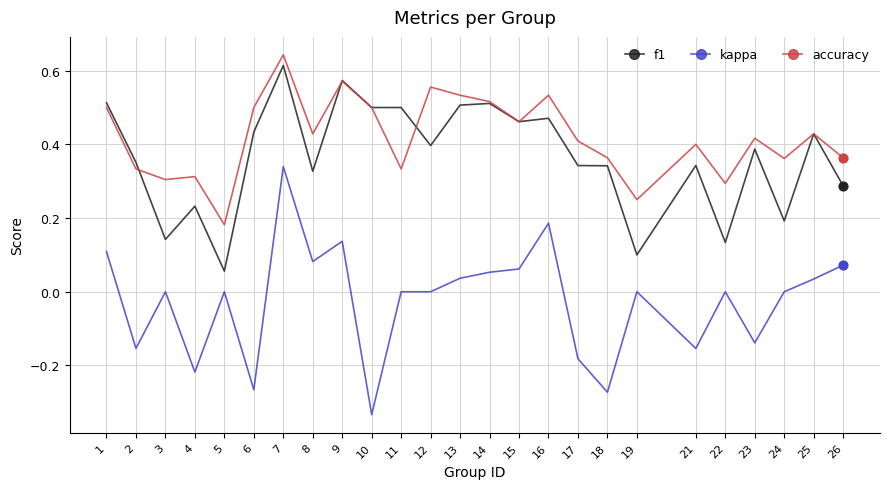

At which category is the sum across all series the highest?

7